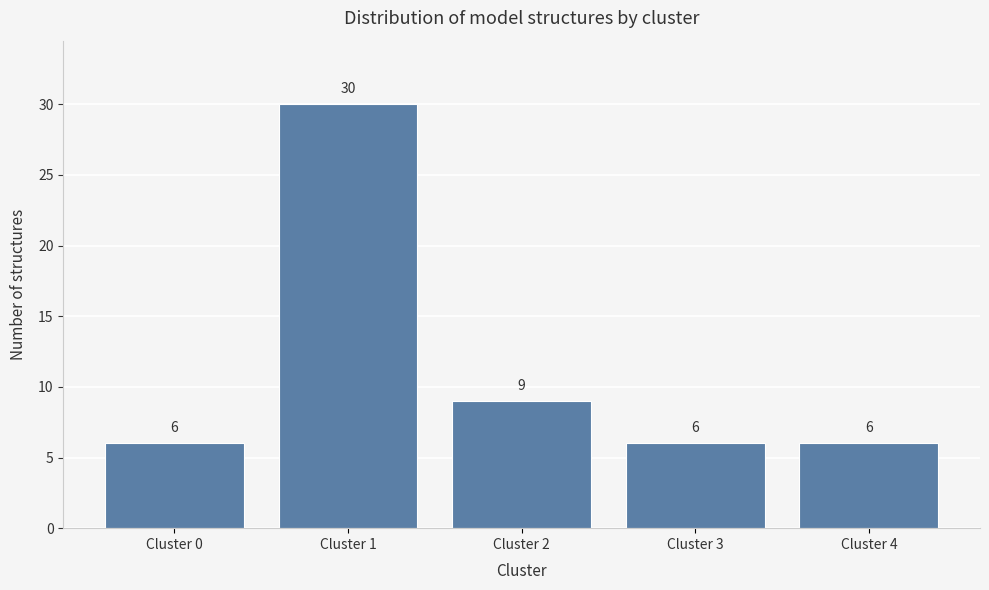

Reading left to right, extract all data points from this chart.

6	30	9	6	6